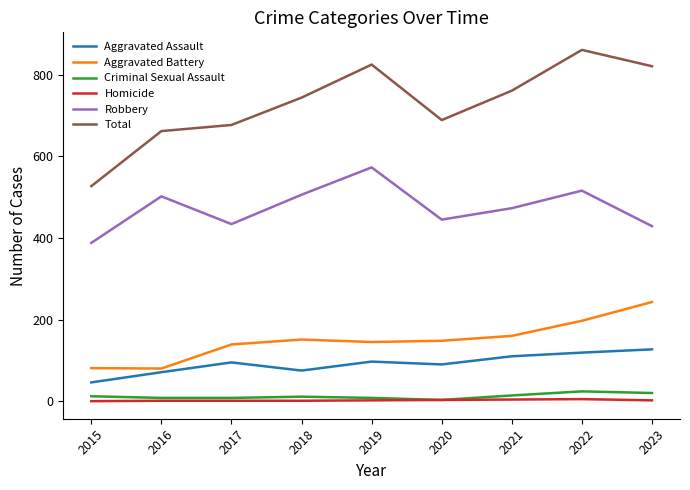

True or false: Criminal Sexual Assault and Aggravated Assault intersect in this chart.

False